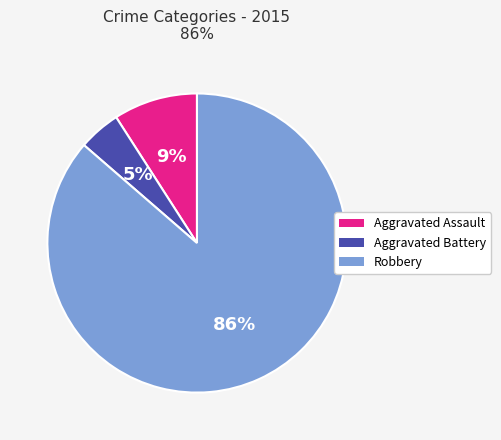

Combined, do Aggravated Battery and Robbery account for over 50%?

Yes